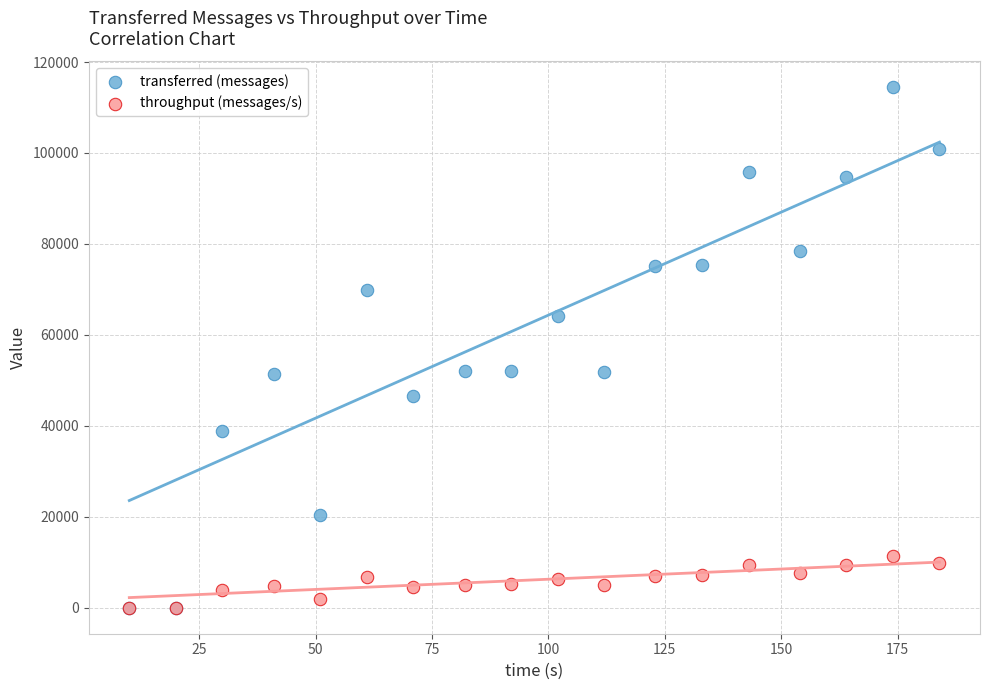

What are all the series names shown in the legend?

transferred (messages), throughput (messages/s)